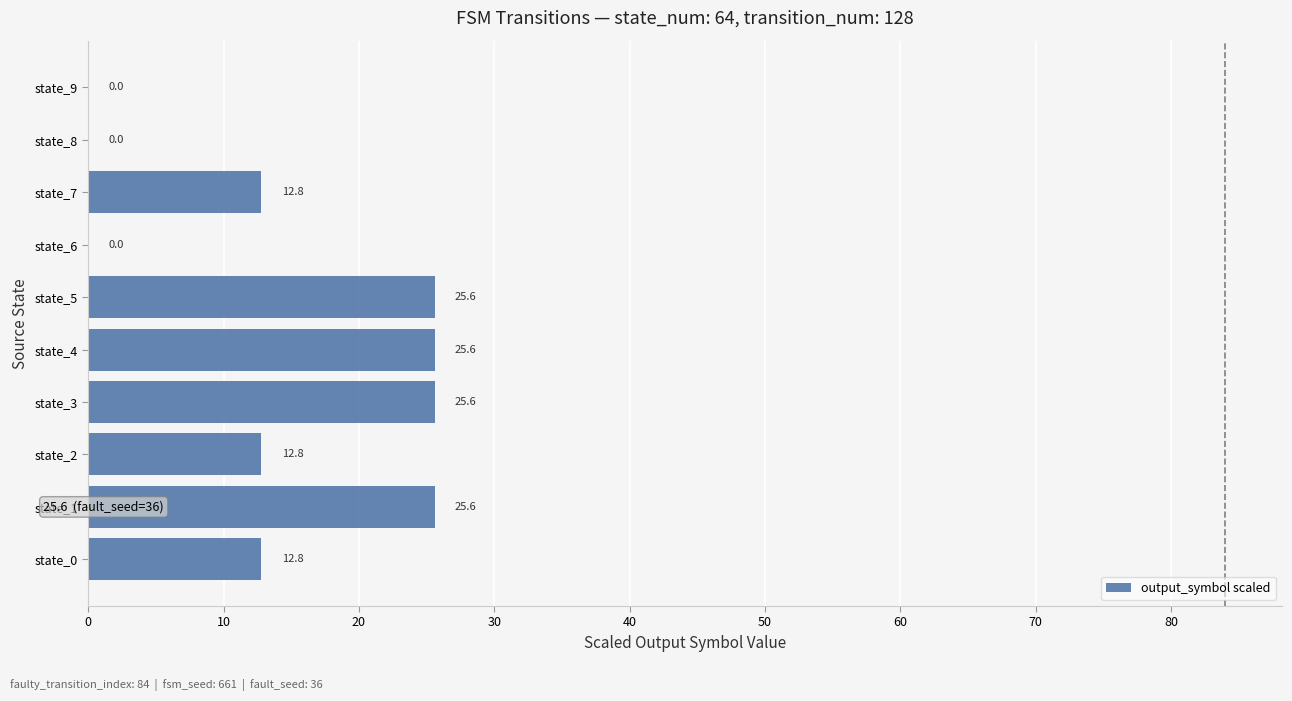

The value at state_8 is -9.5. True or false?

False